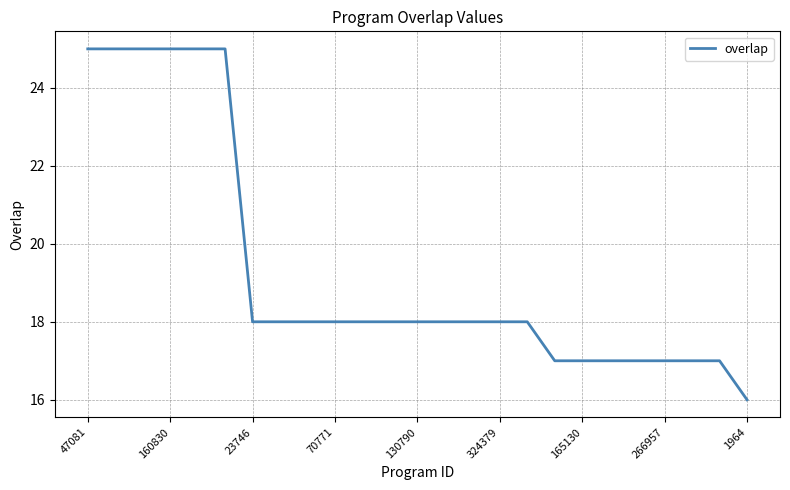

What is the minimum value shown in the chart?

16